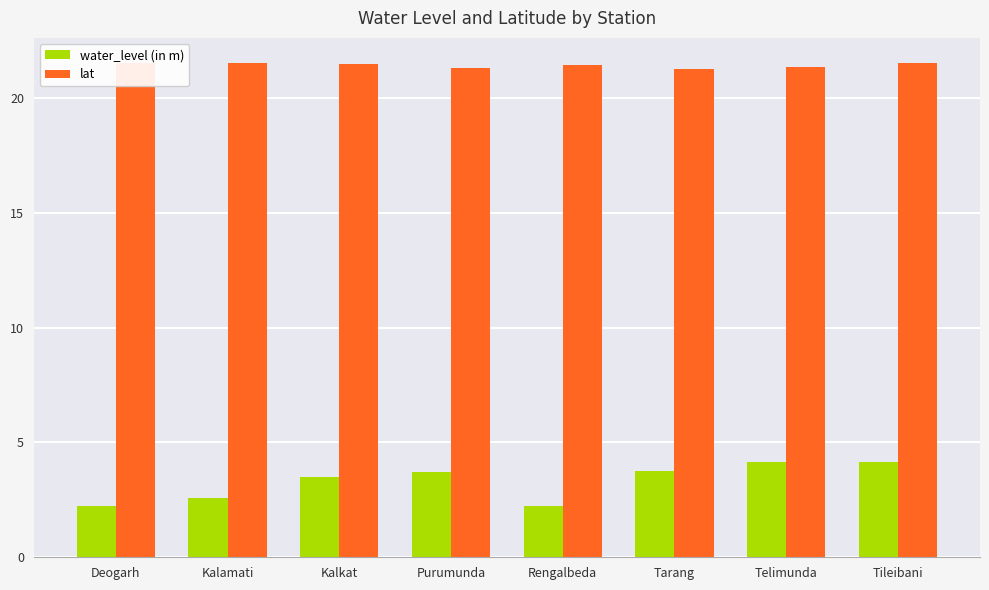

What value does the water_level (in m) series have at Kalkat?

3.5